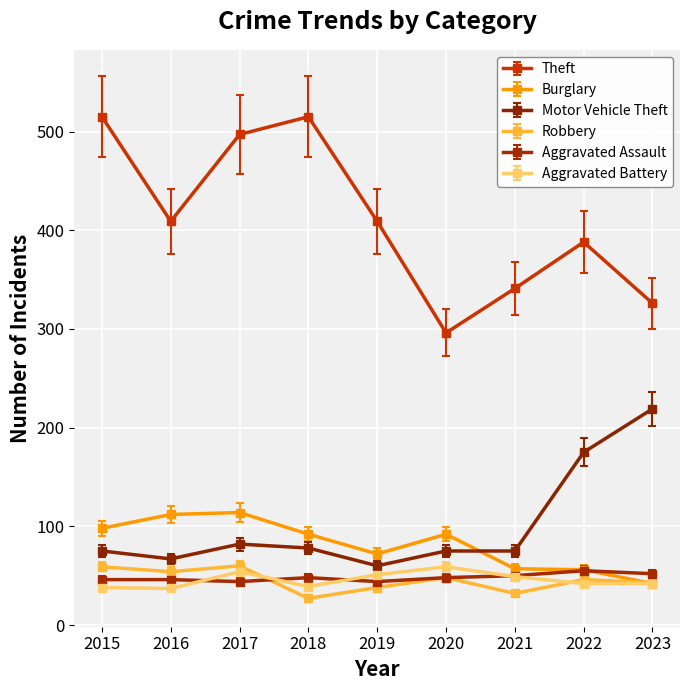

What is the total value across all series at 2019?

674